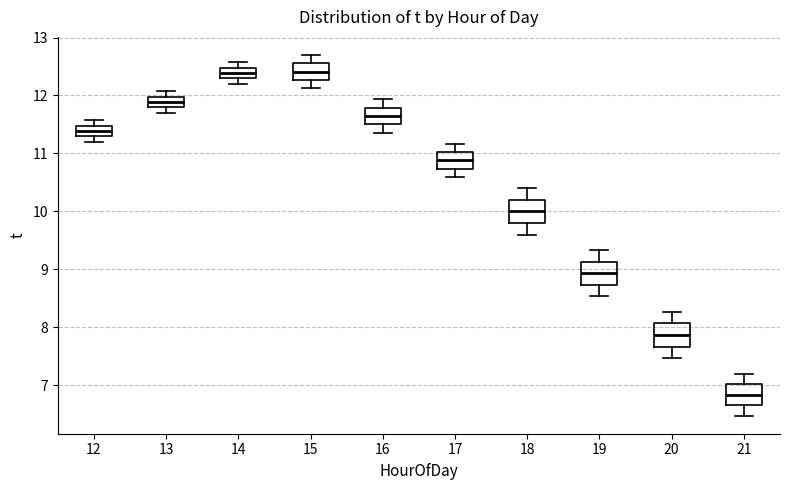

Reading left to right, read every box against the y-axis: the position of its median line, the range the box covers, and the ends of its whiskers. The values are not printed on the chart, so give them approximately, as read against the axis.

12: median 11.4, box 11.3 to 11.5, whiskers 11.2 to 11.6
13: median 11.9, box 11.8 to 12.0, whiskers 11.7 to 12.1
14: median 12.4, box 12.3 to 12.5, whiskers 12.2 to 12.6
15: median 12.4, box 12.3 to 12.6, whiskers 12.1 to 12.7
16: median 11.6, box 11.5 to 11.8, whiskers 11.4 to 11.9
17: median 10.9, box 10.7 to 11.0, whiskers 10.6 to 11.2
18: median 10.0, box 9.8 to 10.2, whiskers 9.6 to 10.4
19: median 8.9, box 8.7 to 9.1, whiskers 8.5 to 9.3
20: median 7.9, box 7.7 to 8.1, whiskers 7.5 to 8.3
21: median 6.8, box 6.7 to 7.0, whiskers 6.5 to 7.2